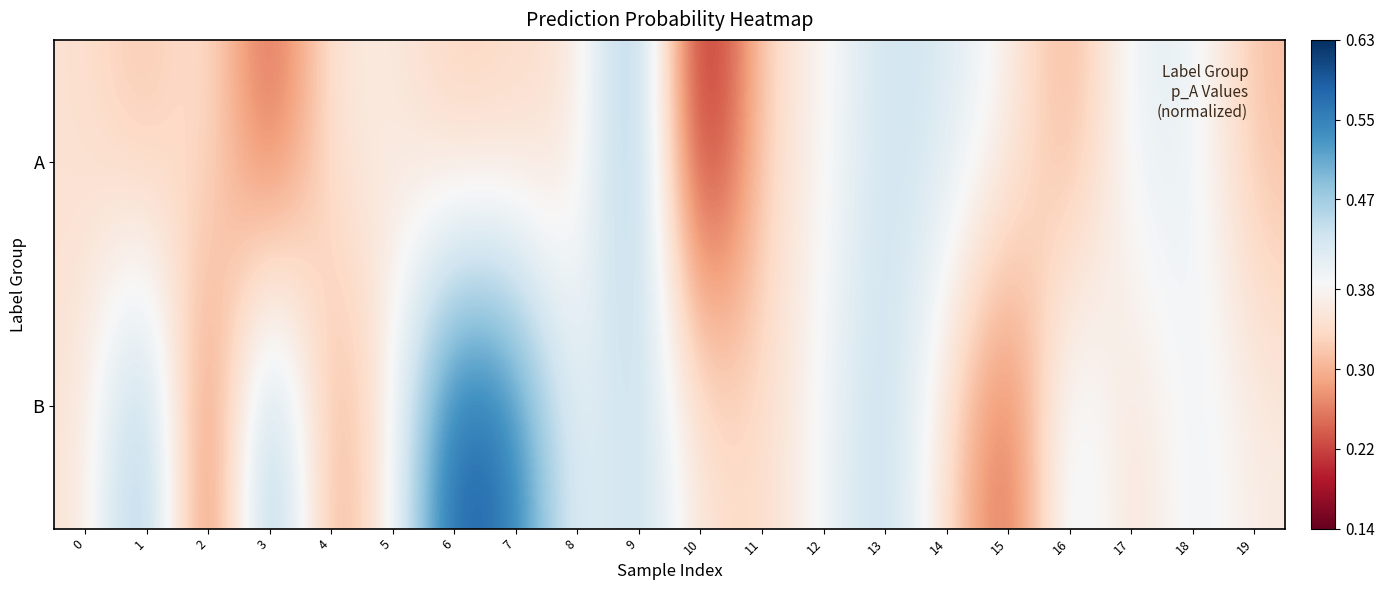

List the series in order of their peak value, highest first.

B, A